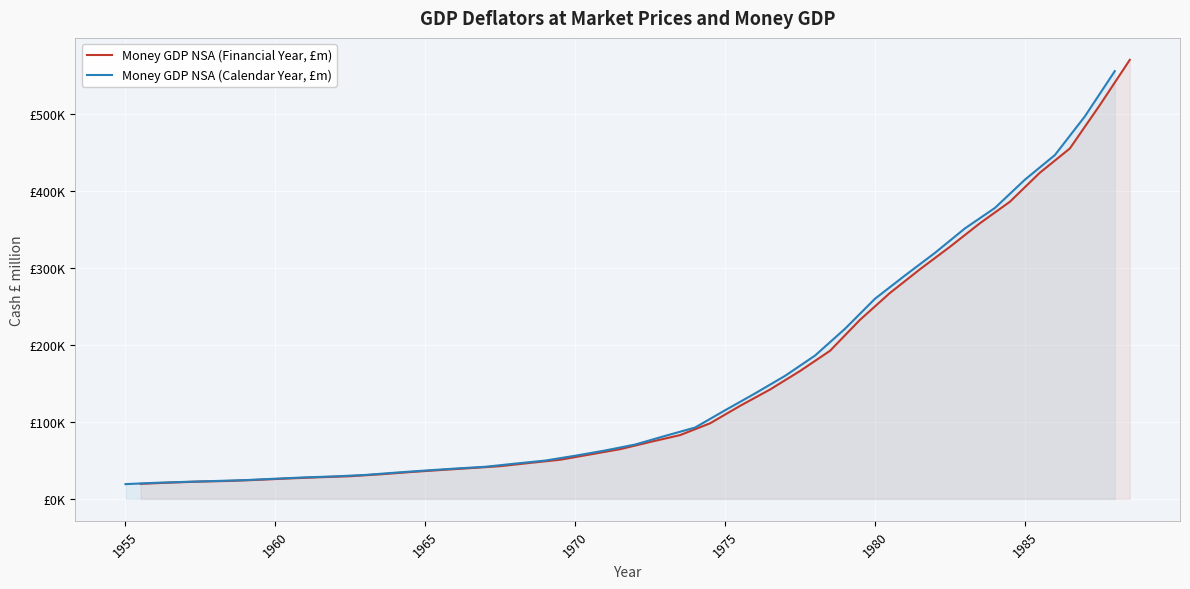

Which series has the largest range (max minus min)?

Money GDP NSA (Financial Year, £m)